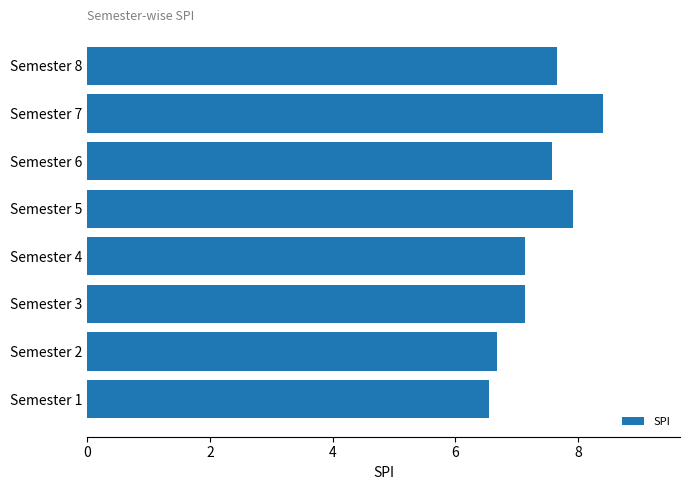

What is the sum of the values at Semester 6 and Semester 8?

15.2